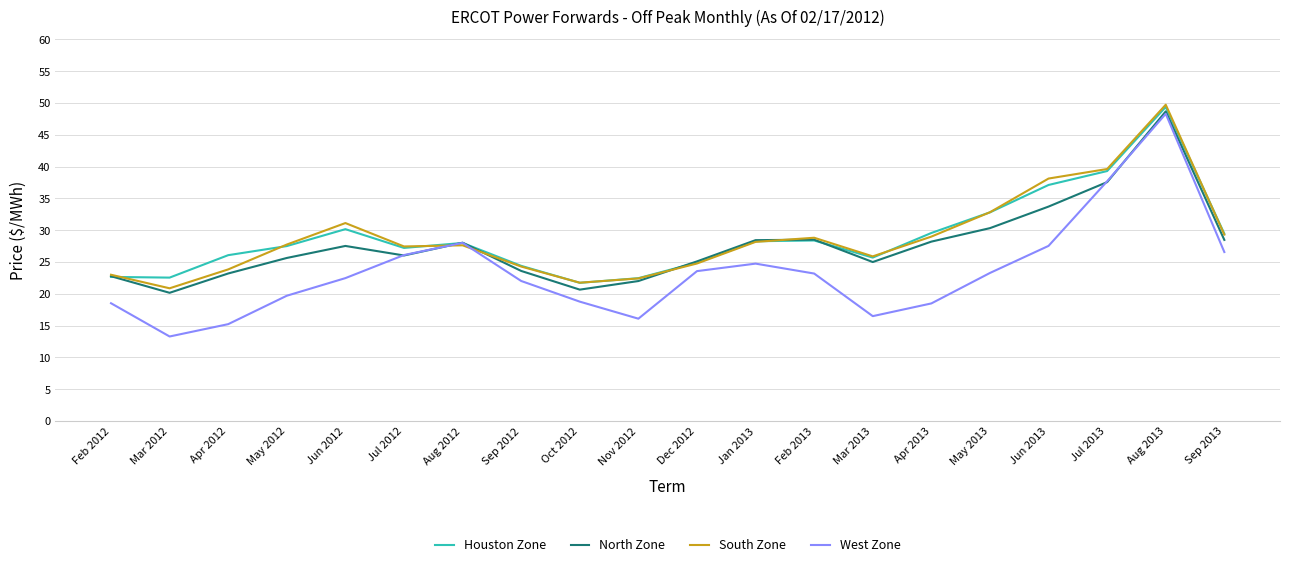

At which category is the sum across all series the highest?

Aug 2013